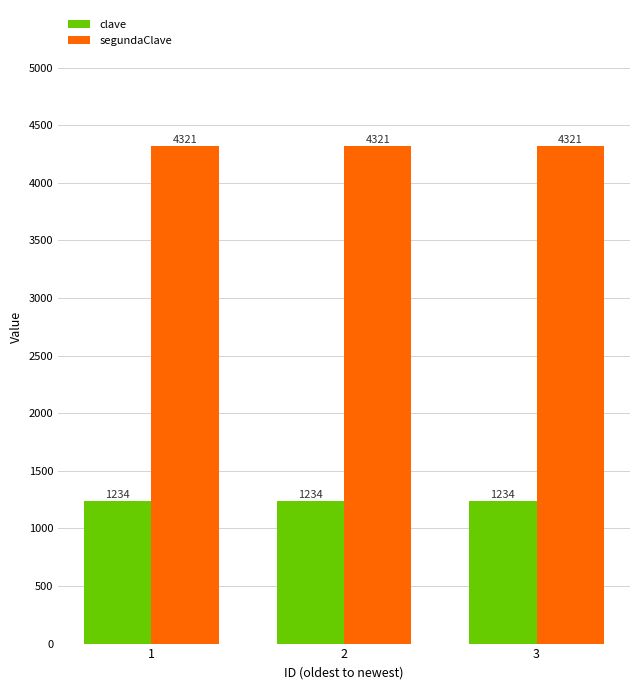

What is the total value across all series at 2?

5555